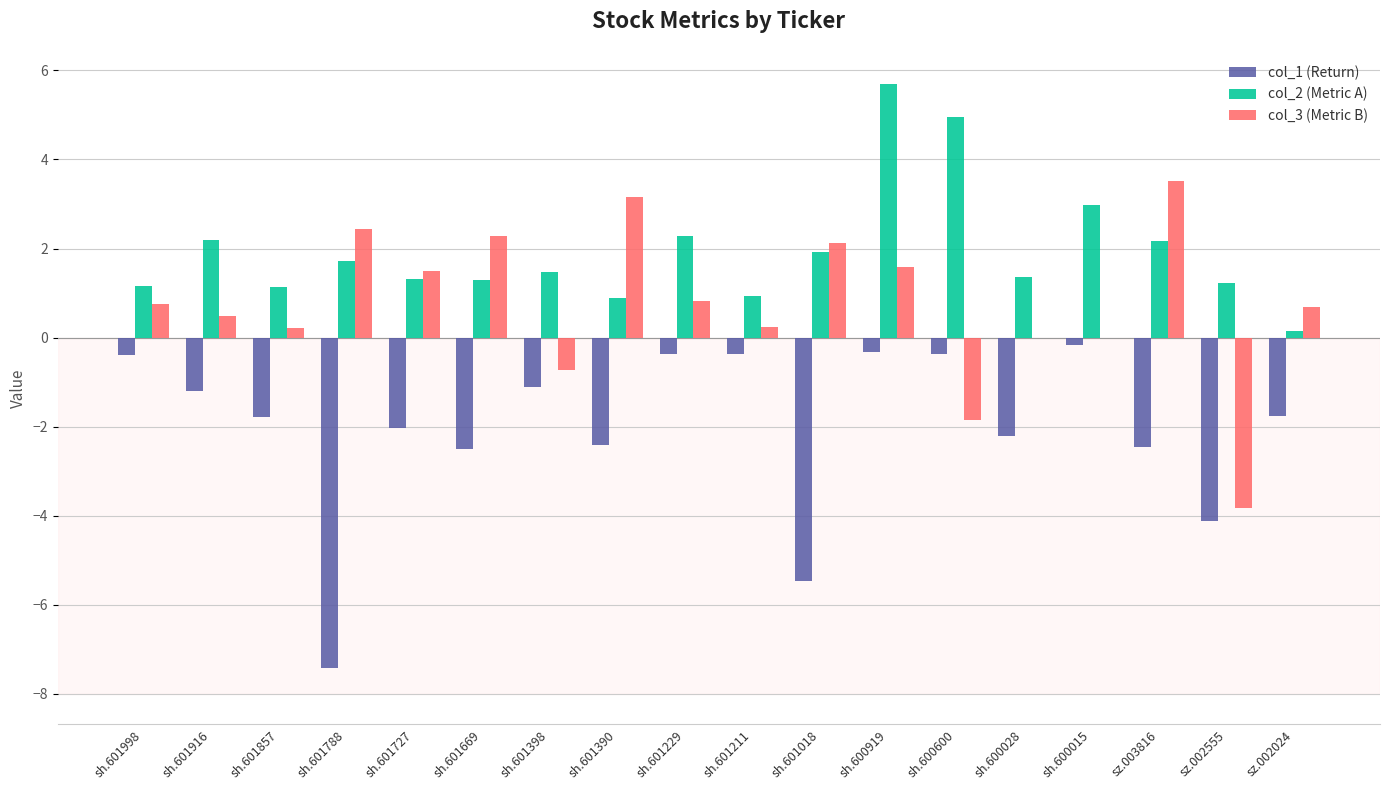

Which series changed the most between sh.601998 and sh.601669?

col_1 (Return)